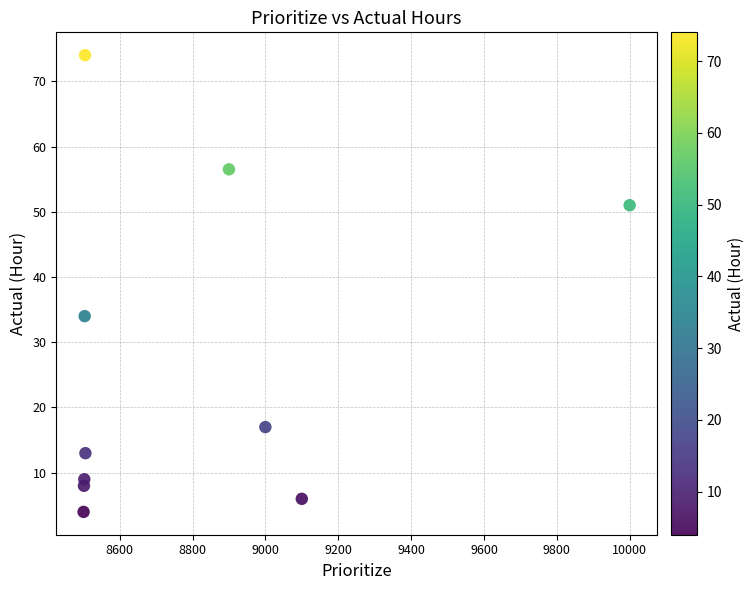

What Y value in the scatter plot is closest to 39?

34.0